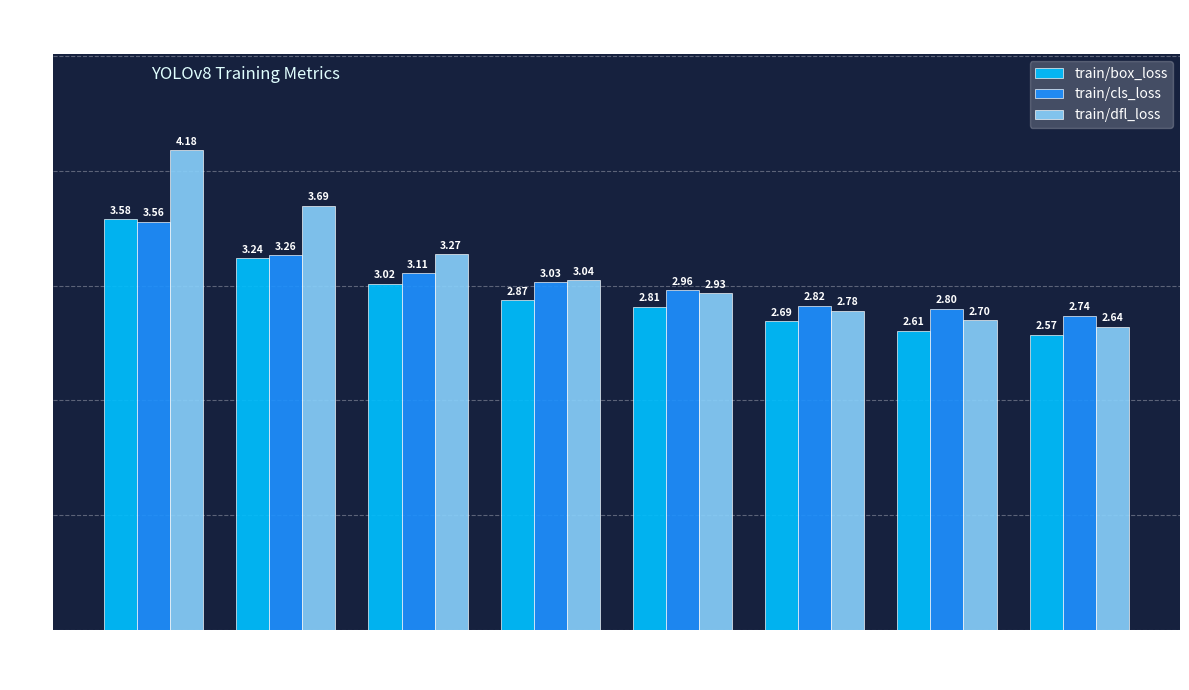

The train/box_loss series shows 0.7 at 1. True or false?

False